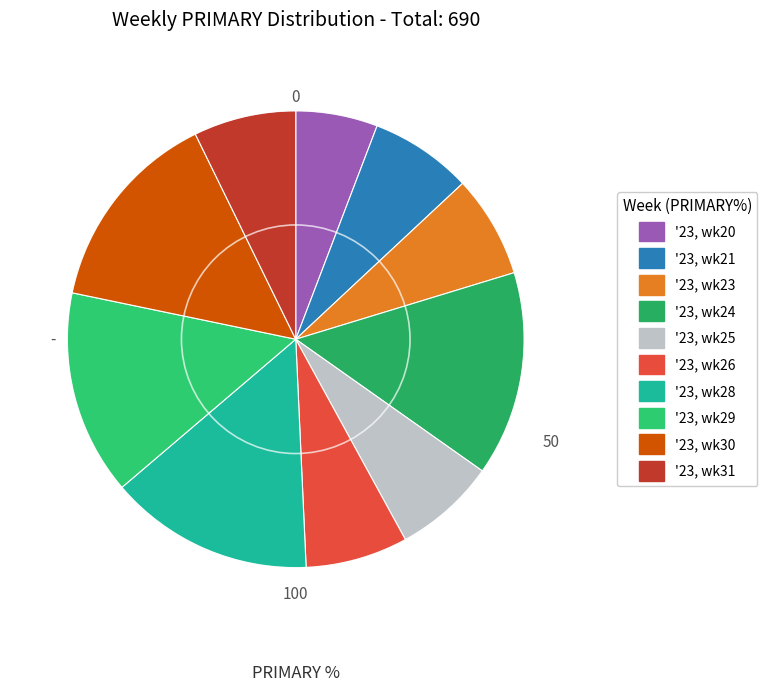

True or false: '23, wk26 accounts for 1% of the total.

False